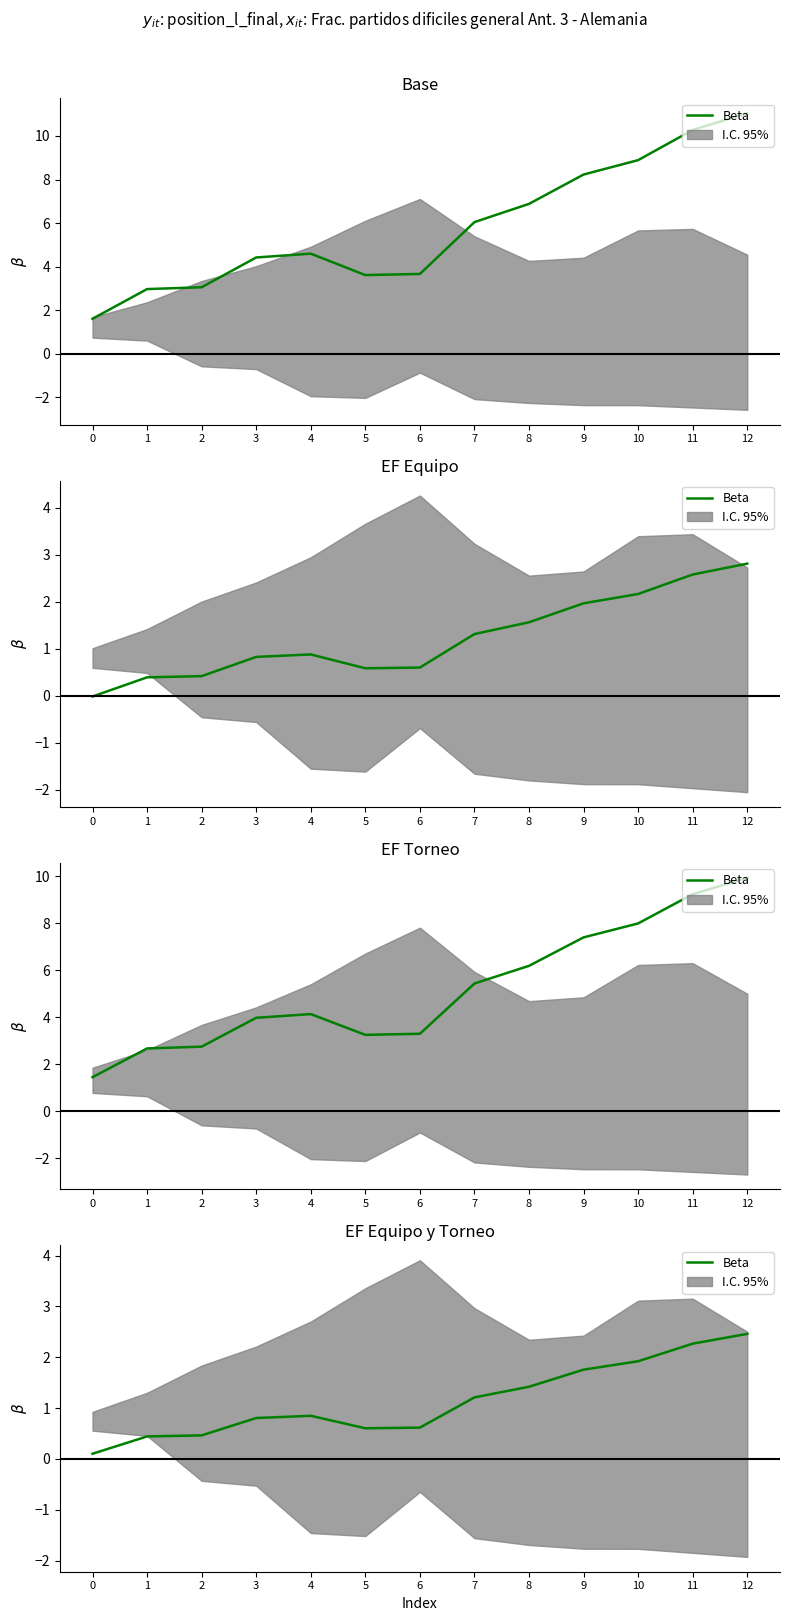

List the labels in order of value, largest first.

12, 11, 10, 9, 8, 7, 4, 3, 6, 5, 2, 1, 0